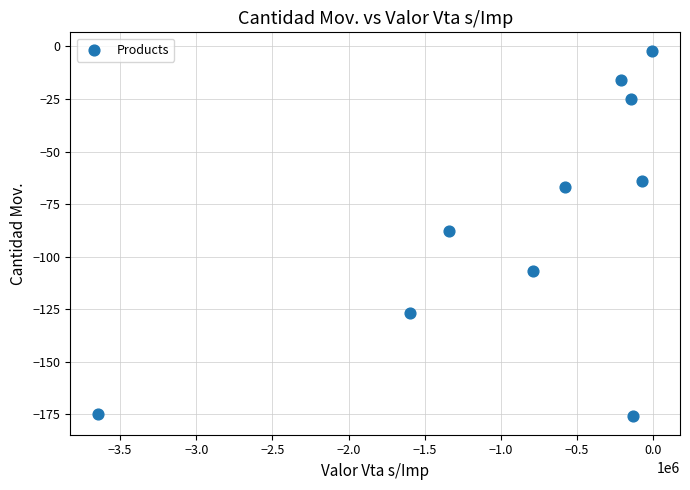

What is the range of Y values (max minus min)?

174